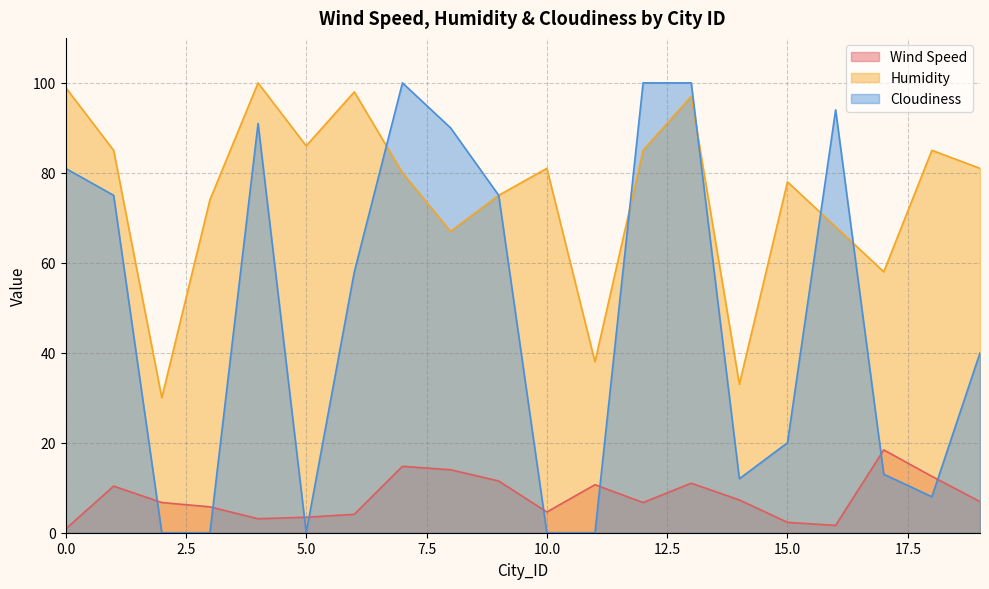

Rank the series by their maximum value, from lowest to highest.

Wind Speed, Humidity, Cloudiness